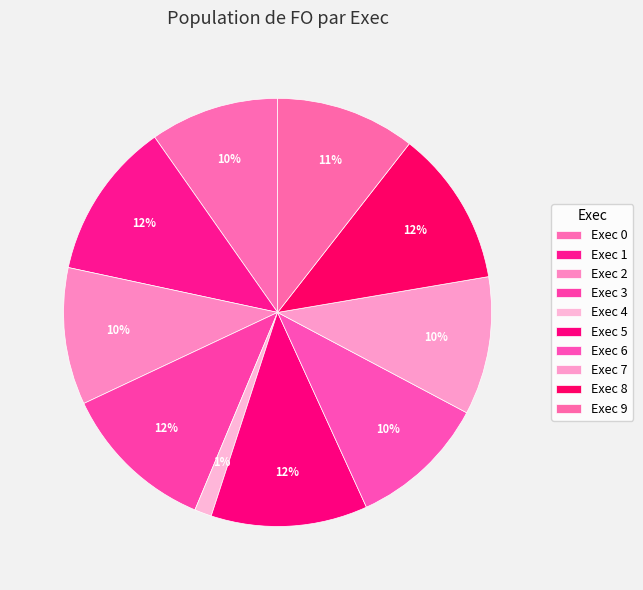

How many segments does this pie chart have?

10